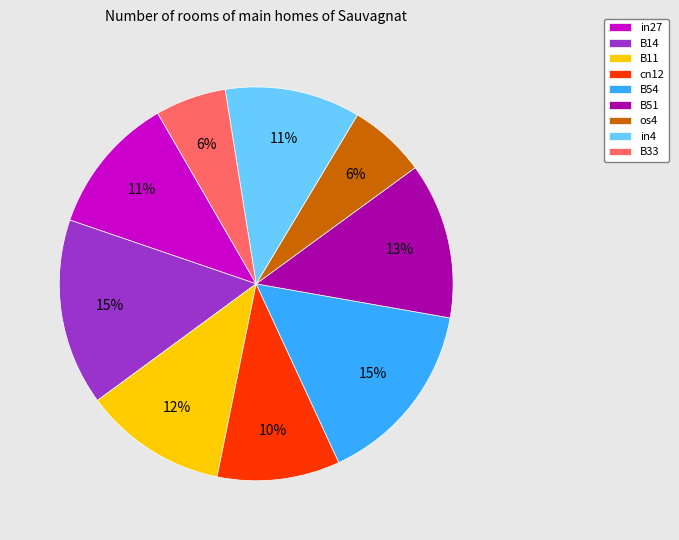

To the nearest percent, what portion does in27 represent?

11%